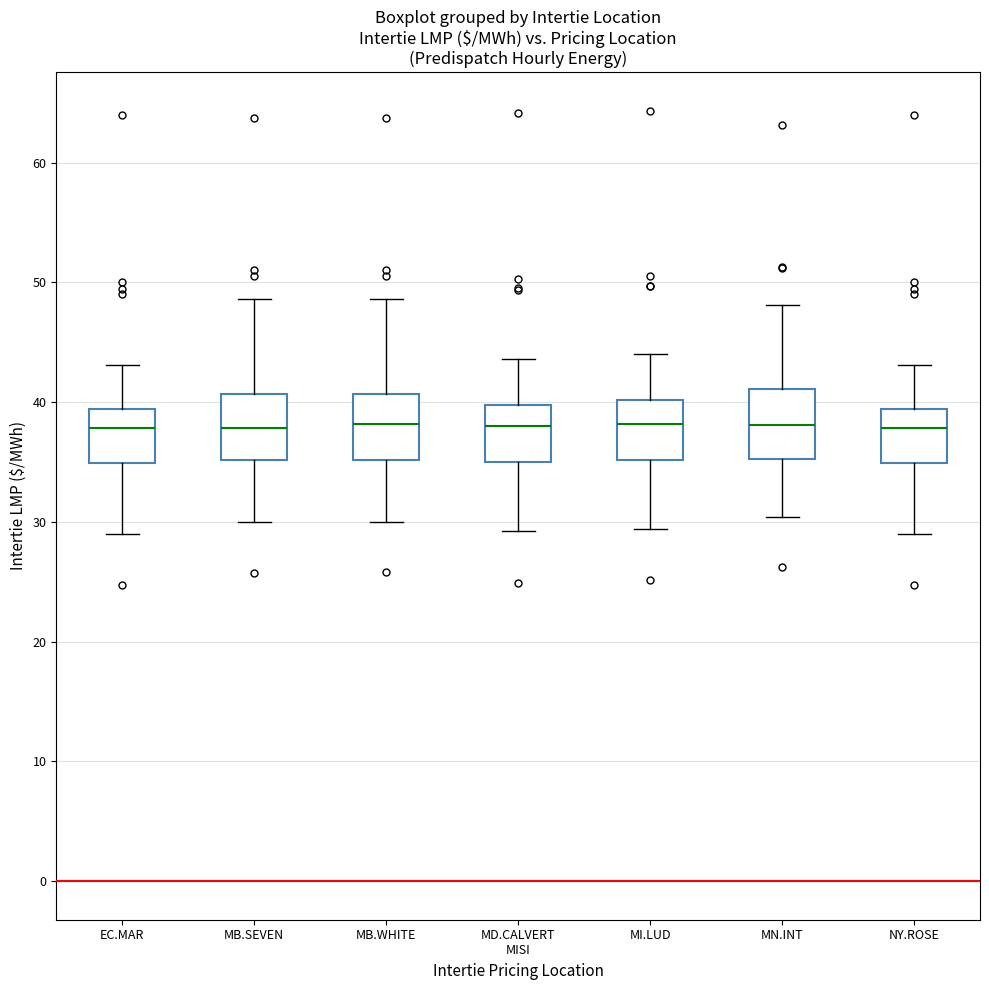

Reading left to right, read every box against the y-axis: the position of its median line, the range the box covers, and the ends of its whiskers. The values are not printed on the chart, so give them approximately, as read against the axis.

EC.MAR: median 38, box 35 to 39, whiskers 29 to 43
MB.SEVEN: median 38, box 35 to 41, whiskers 30 to 49
MB.WHITE: median 38, box 35 to 41, whiskers 30 to 49
MD.CALVERT MISI: median 38, box 35 to 40, whiskers 29 to 44
MI.LUD: median 38, box 35 to 40, whiskers 29 to 44
MN.INT: median 38, box 35 to 41, whiskers 30 to 48
NY.ROSE: median 38, box 35 to 39, whiskers 29 to 43